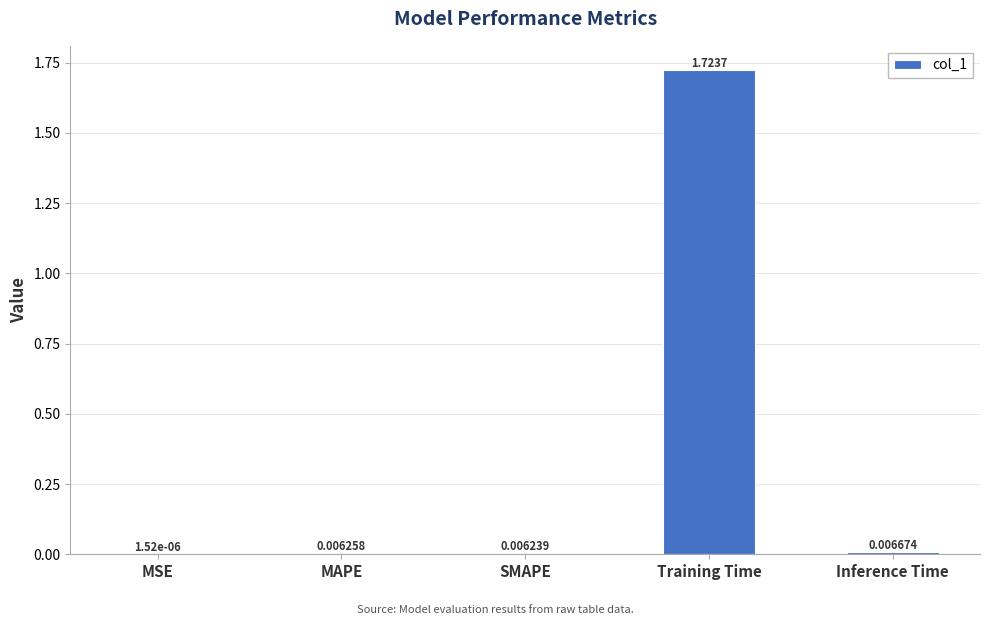

Which category has the highest value across all series?

Training Time